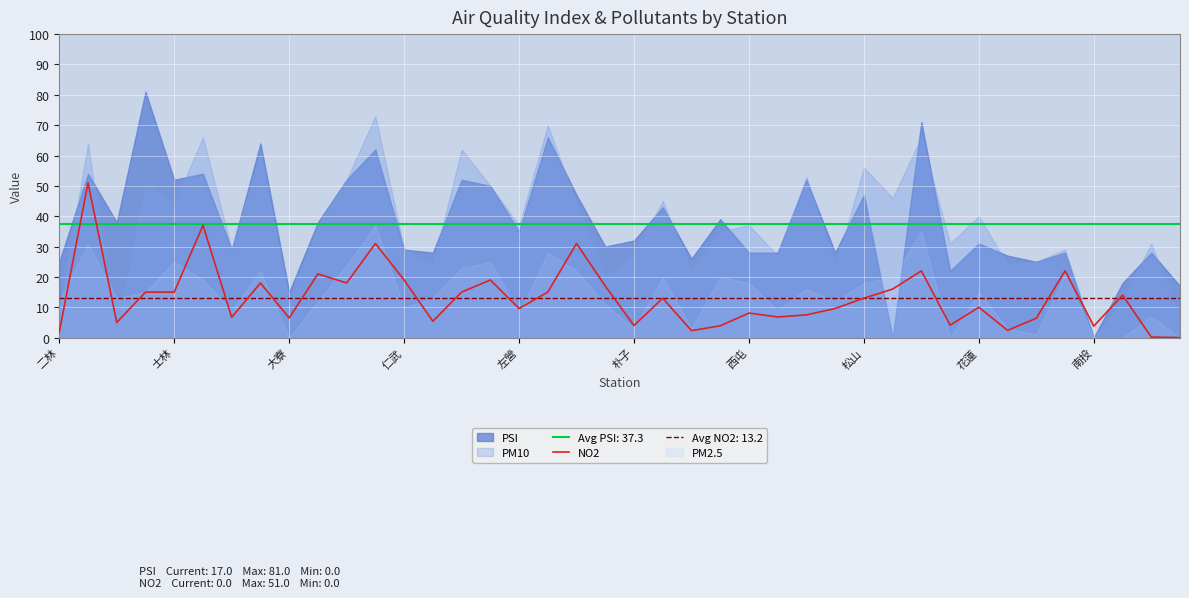

Reading left to right, extract all data points from this chart.

1.8	51.0	5.0	15.0	15.0	37.0	6.7	18.0	6.5	21.0	18.0	31.0	19.0	5.4	15.0	19.0	9.6	15.0	31.0	17.0	4.0	13.0	2.3	3.9	8.1	6.8	7.5	9.6	13.0	16.0	22.0	4.1	10.0	2.4	6.4	22.0	3.8	14.0	0.2	0.0